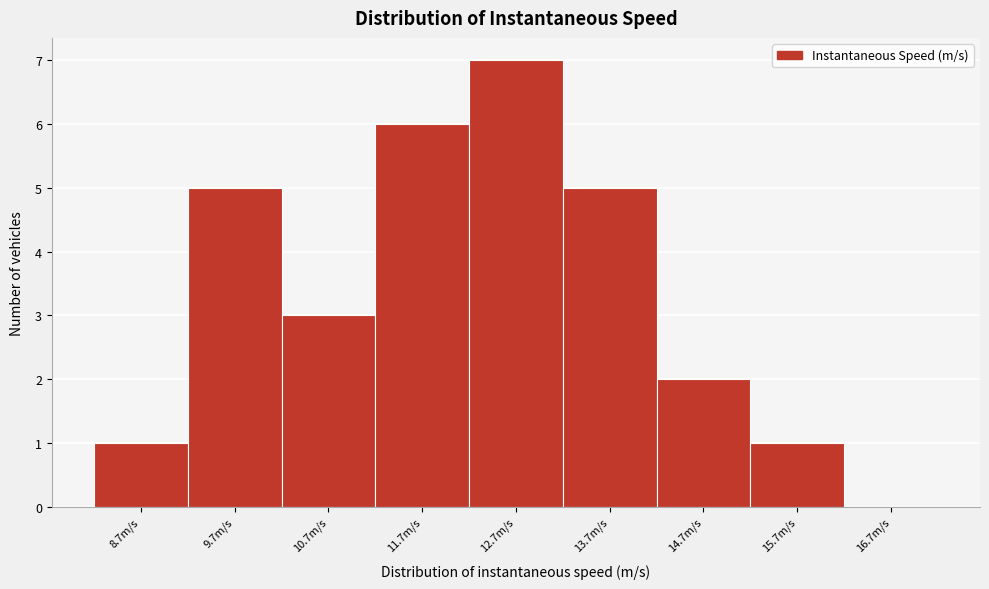

Reading left to right, transcribe all the data shown in this chart.

8.7m/s=1	9.7m/s=5	10.7m/s=3	11.7m/s=6	12.7m/s=7	13.7m/s=5	14.7m/s=2	15.7m/s=1	16.7m/s=0